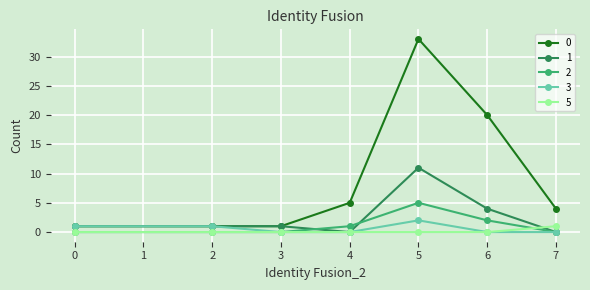

At which category is the sum across all series the highest?

5